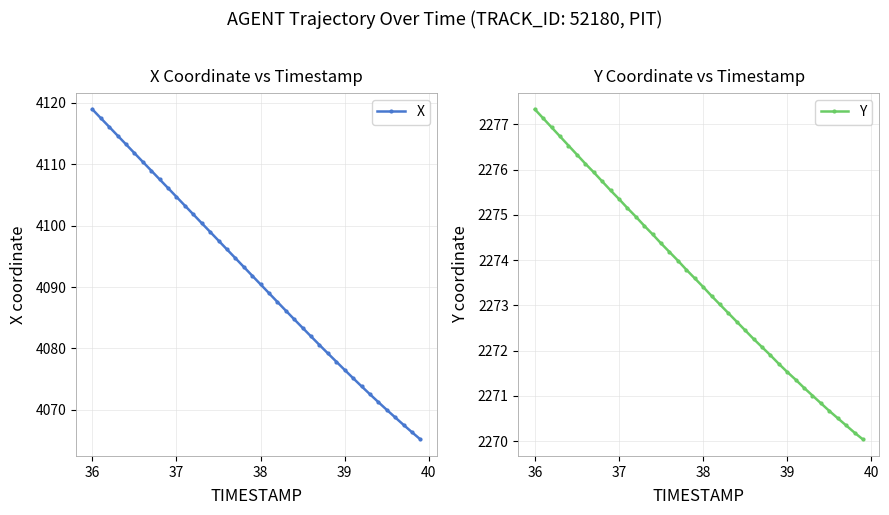

Is it true that Y equals 2275.3 at 37?

True